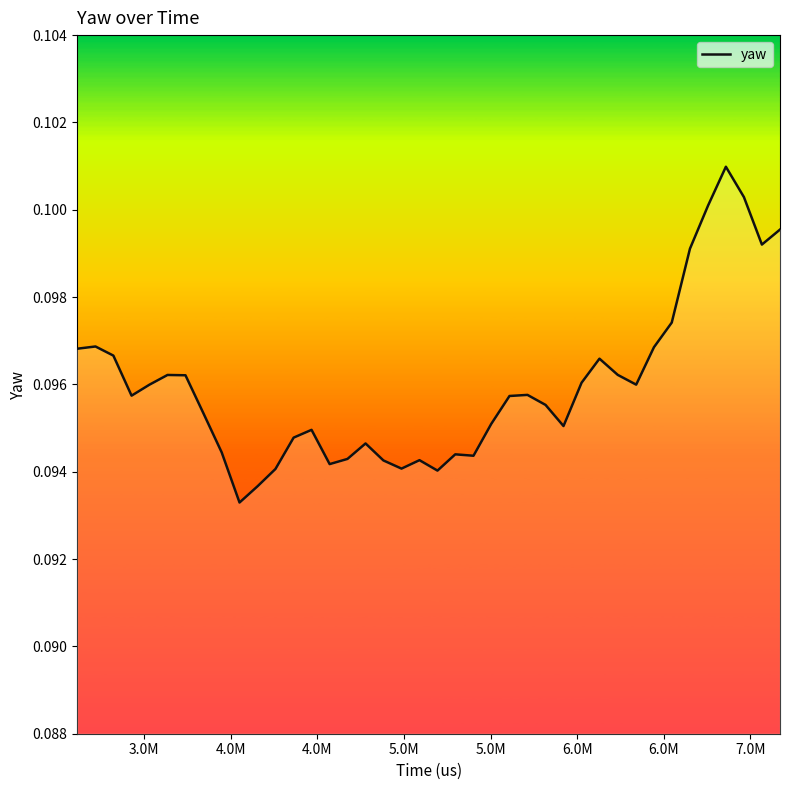

True or false: the data has more than 1 interior local peaks.

True